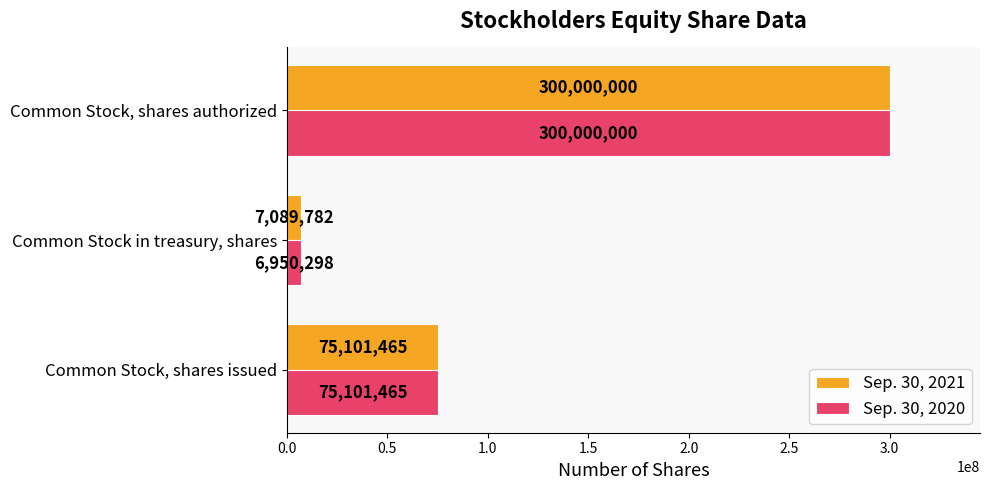

What is the highest value of the Sep. 30, 2021 series?

300000000